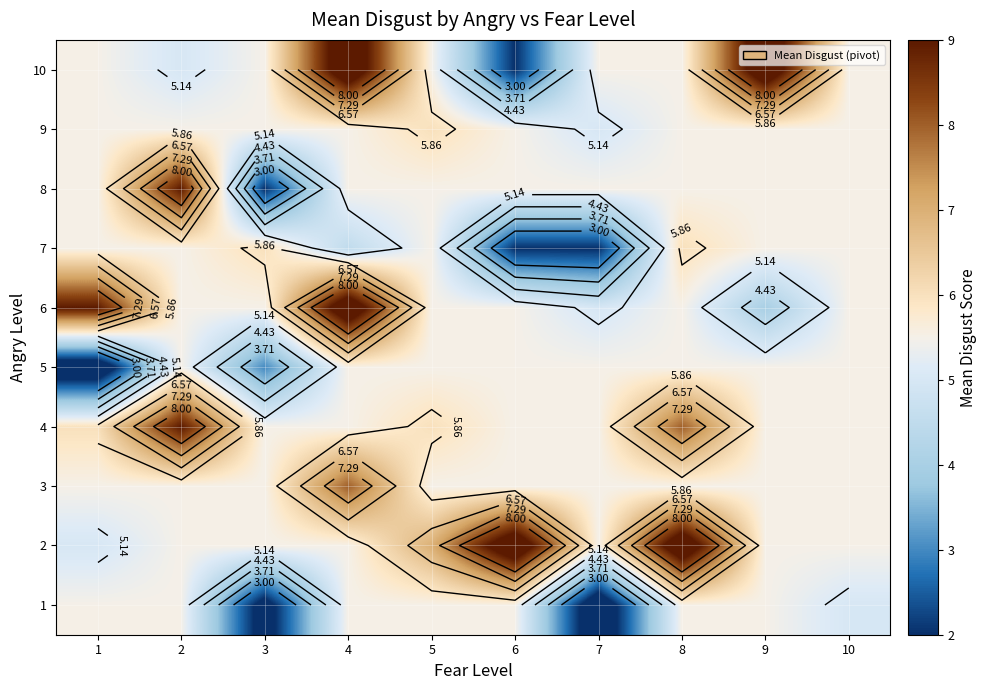

At which category does the chart reach its minimum across all series?

7